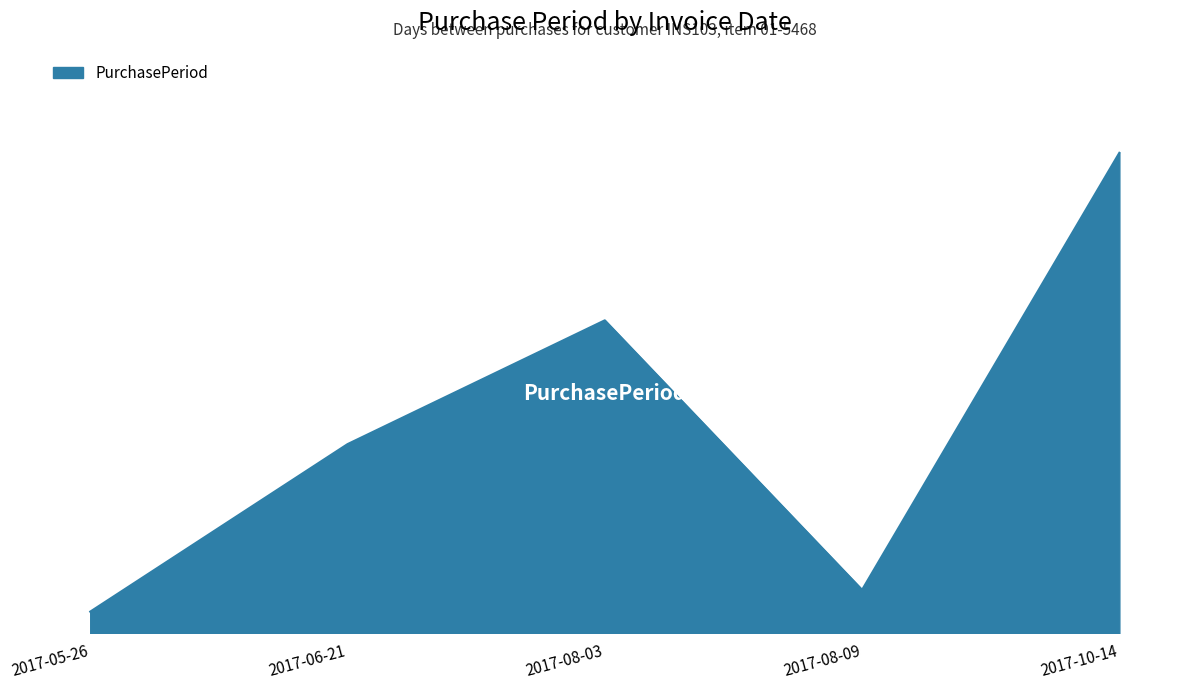

Is this an area chart (filled region under the line)?

Yes